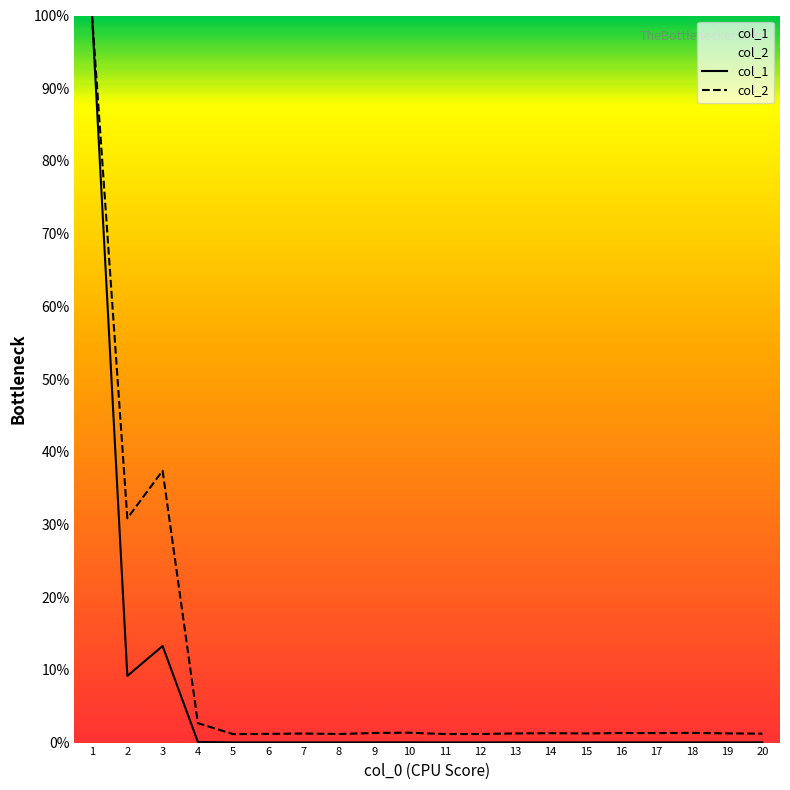

True or false: col_2 and col_1 cross at least once.

False